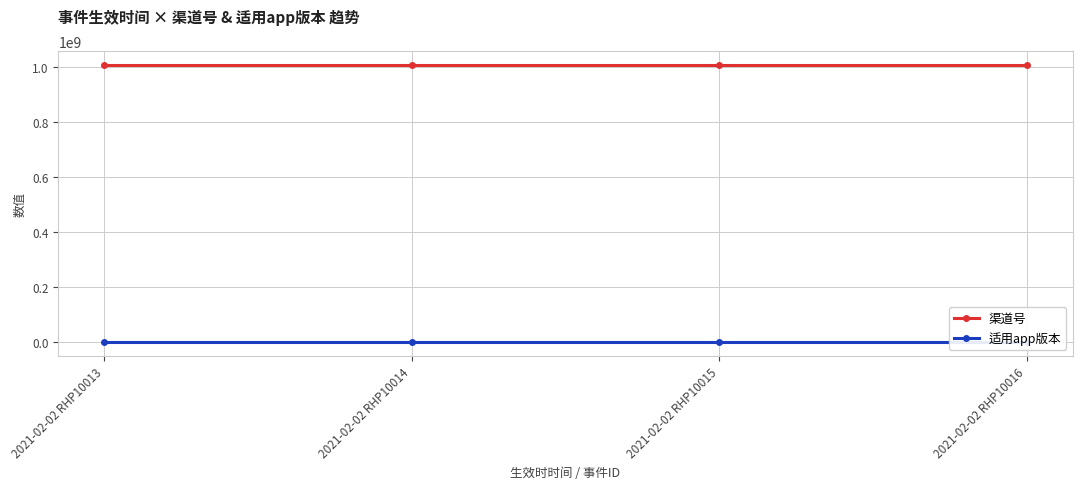

At 2021-02-02 RHP10013, list the series in order from largest to smallest.

渠道号, 适用app版本